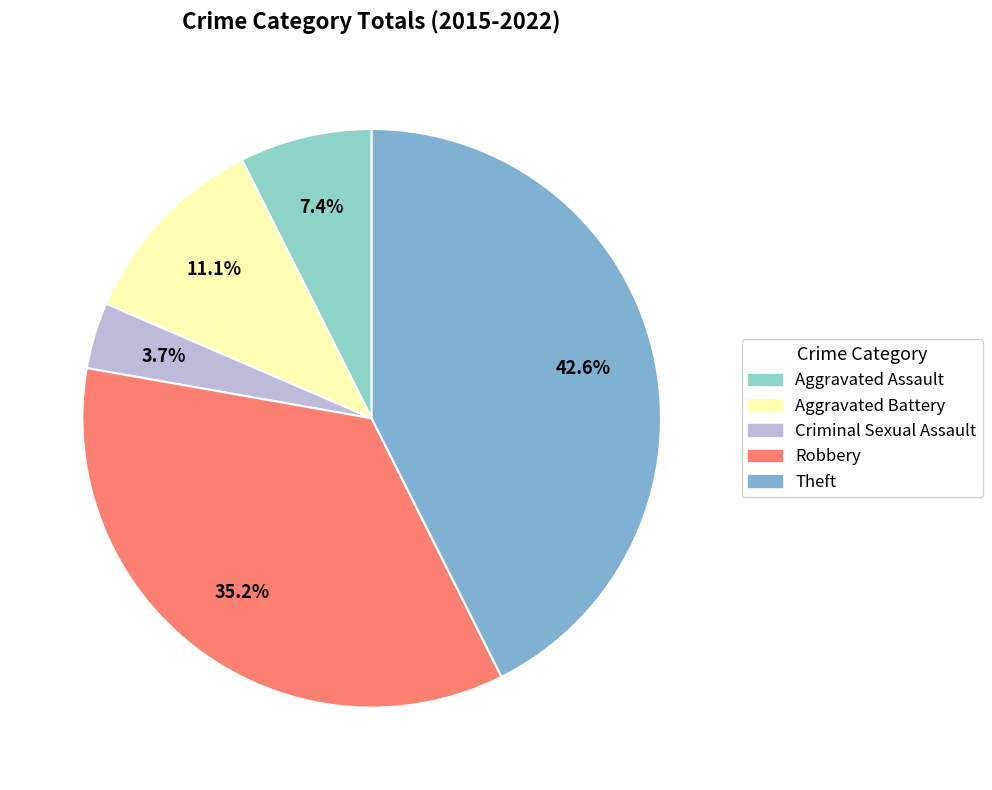

Does Robbery account for over 50% of the chart?

No